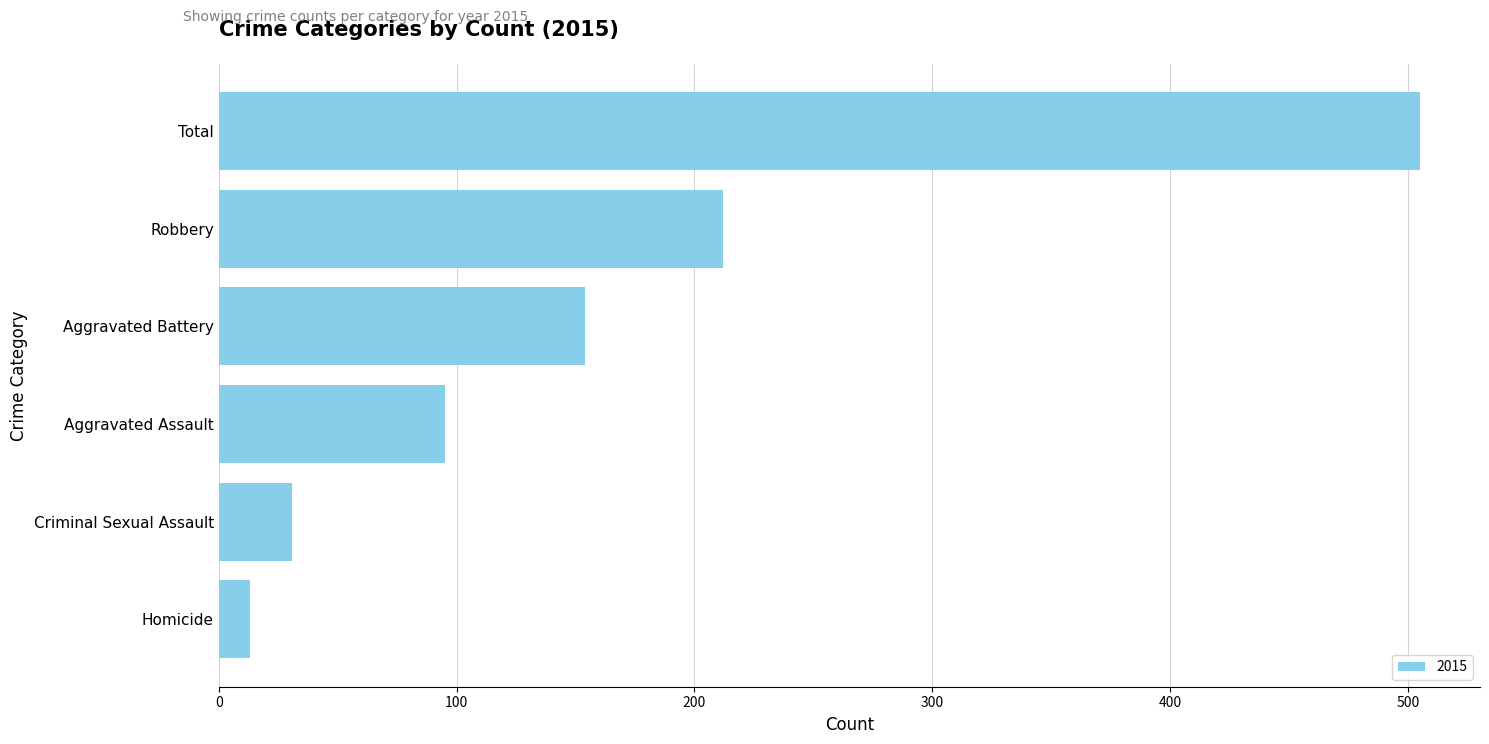

The value at Aggravated Assault is 58. True or false?

False